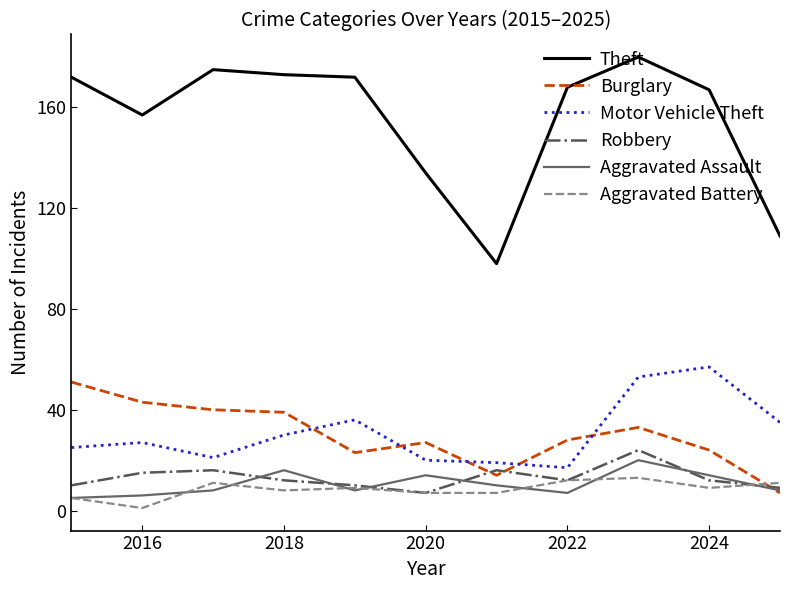

Which series has the largest total across all categories?

Theft